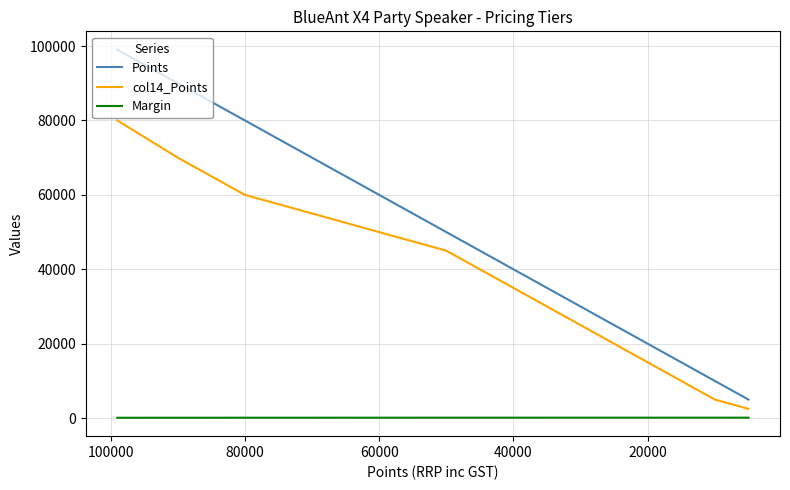

True or false: Points has more than 2 points higher than both neighbors.

False